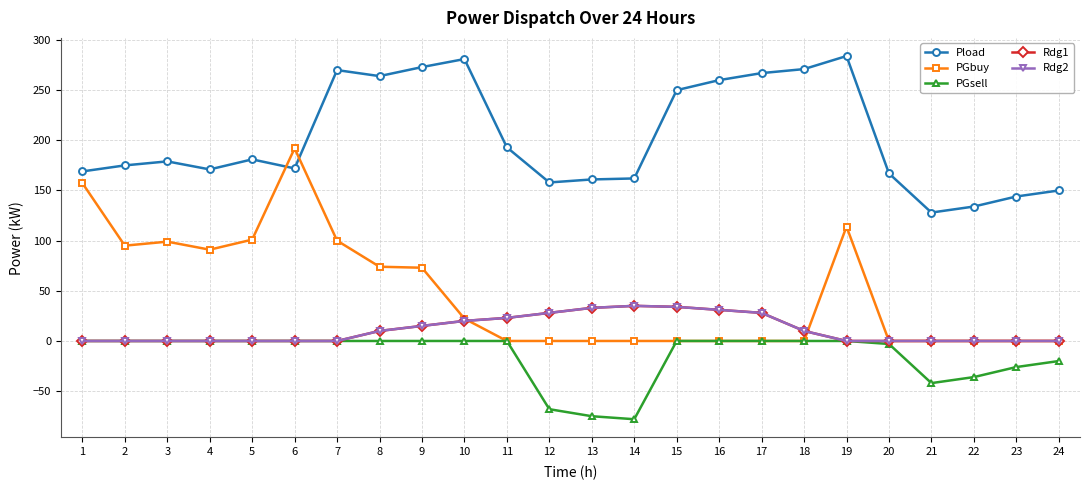

At 8, list the series in order from smallest to largest.

PGsell, Rdg1, Rdg2, PGbuy, Pload